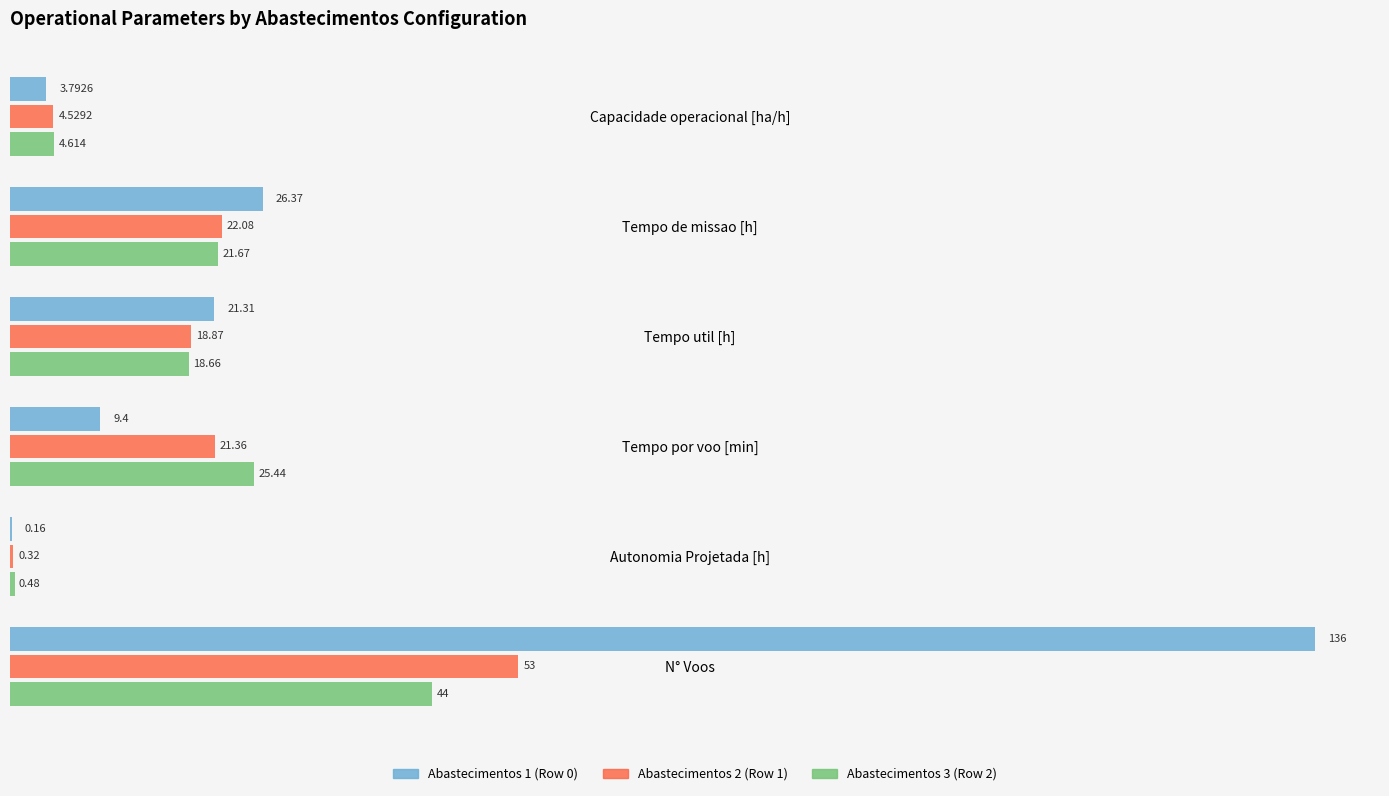

Is the value of Abastecimentos 2 (Row 1) at N° Voos greater than the value of Abastecimentos 1 (Row 0) at Autonomia Projetada [h]?

Yes